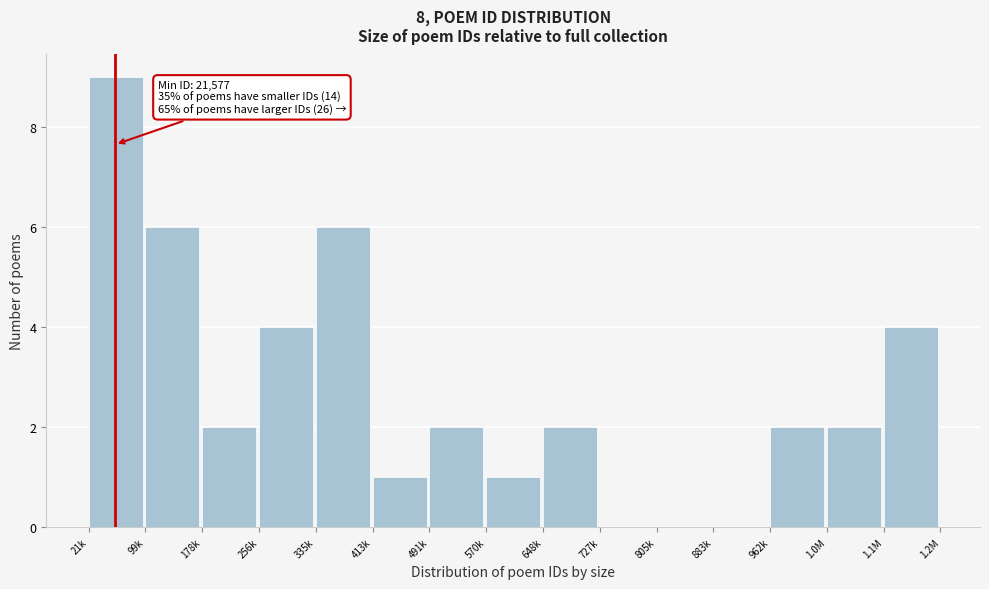

Reading right to left, transcribe all the data shown in this chart.

1.1M=4	1.0M=2	962k=2	883k=0	805k=0	727k=0	648k=2	570k=1	491k=2	413k=1	335k=6	256k=4	178k=2	99k=6	21k=9